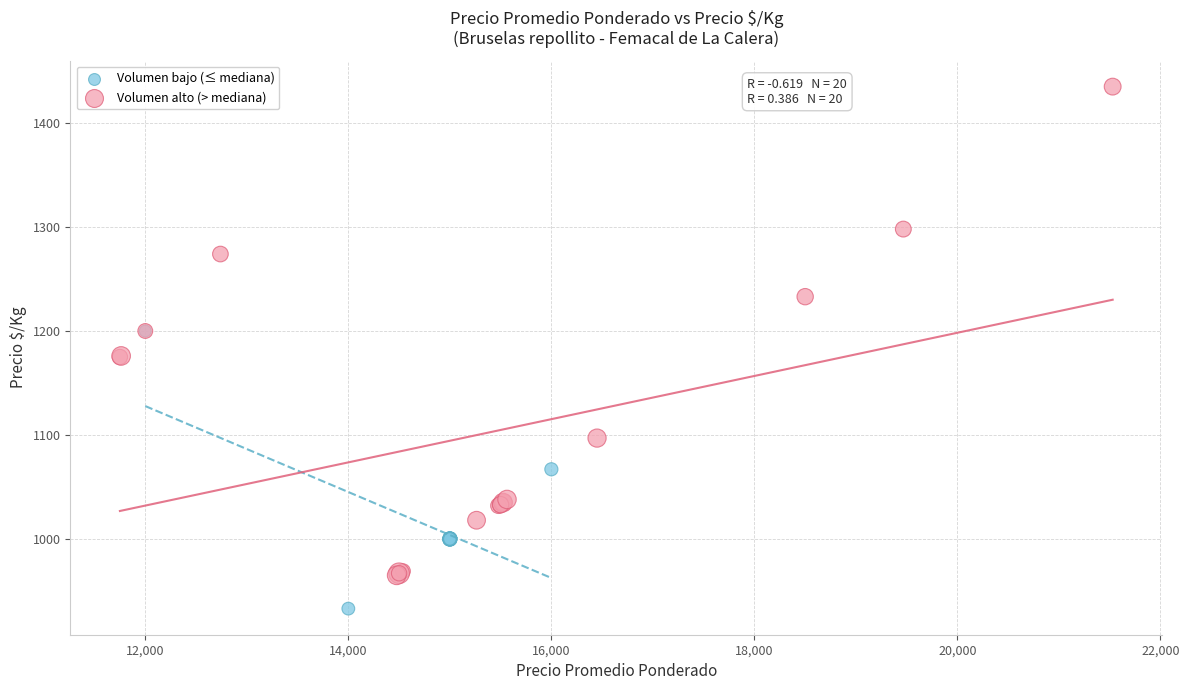

Which series contains the highest Y value?

Volumen alto (> mediana)